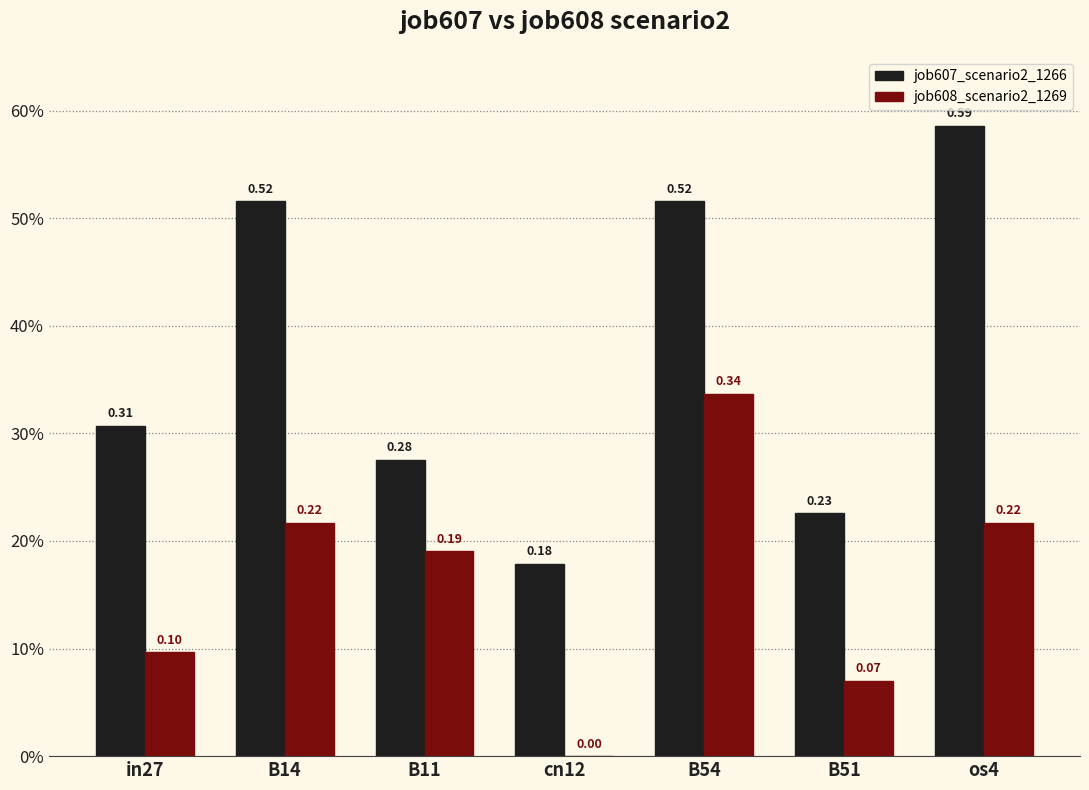

Rank the series at B14 from highest to lowest value.

job607_scenario2_1266, job608_scenario2_1269